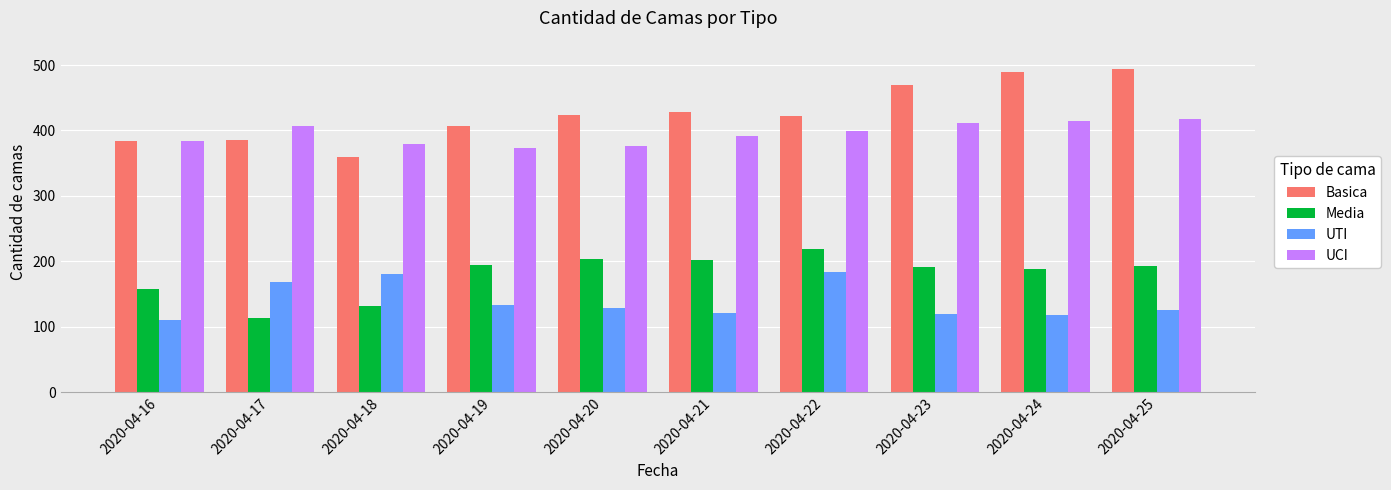

Is it true that Basica equals 494 at 2020-04-25?

True